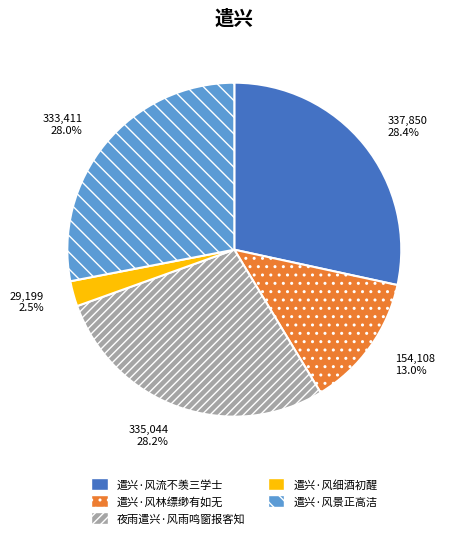

Count the number of slices in the pie.

5